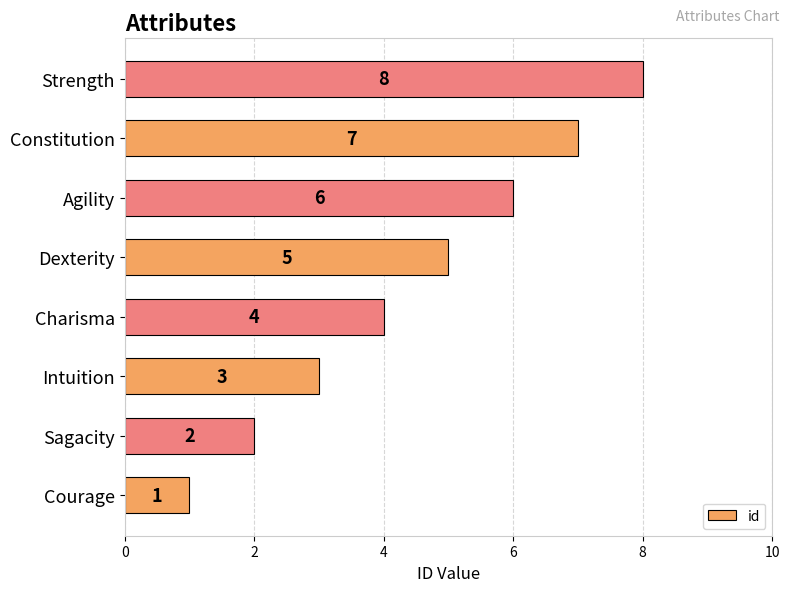

Count the number of categories in the chart.

8